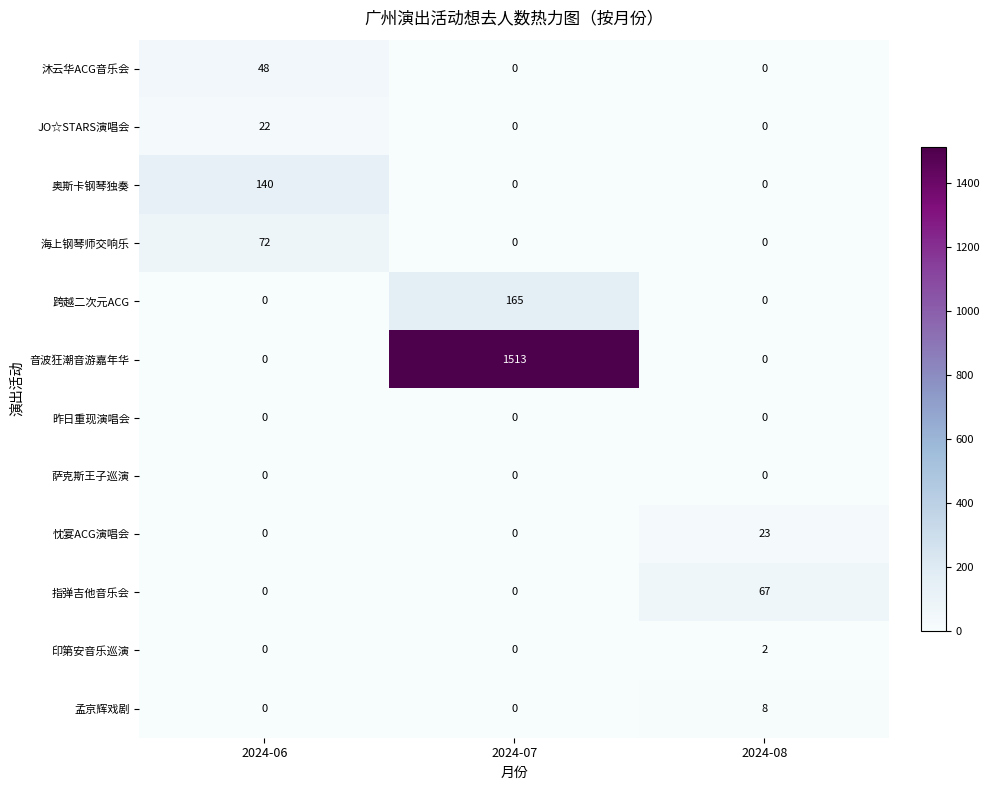

What is the difference between the JO☆STARS演唱会 values at 2024-07 and 2024-06?

22